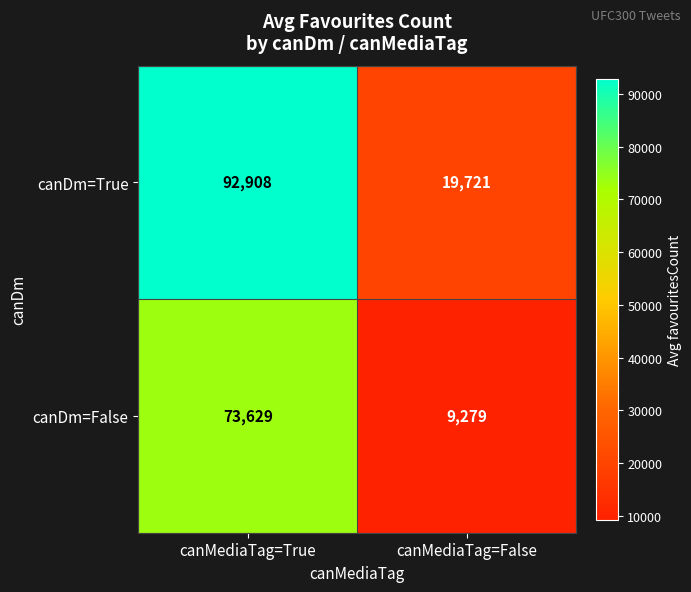

At which category does the chart reach its minimum across all series?

canMediaTag=False